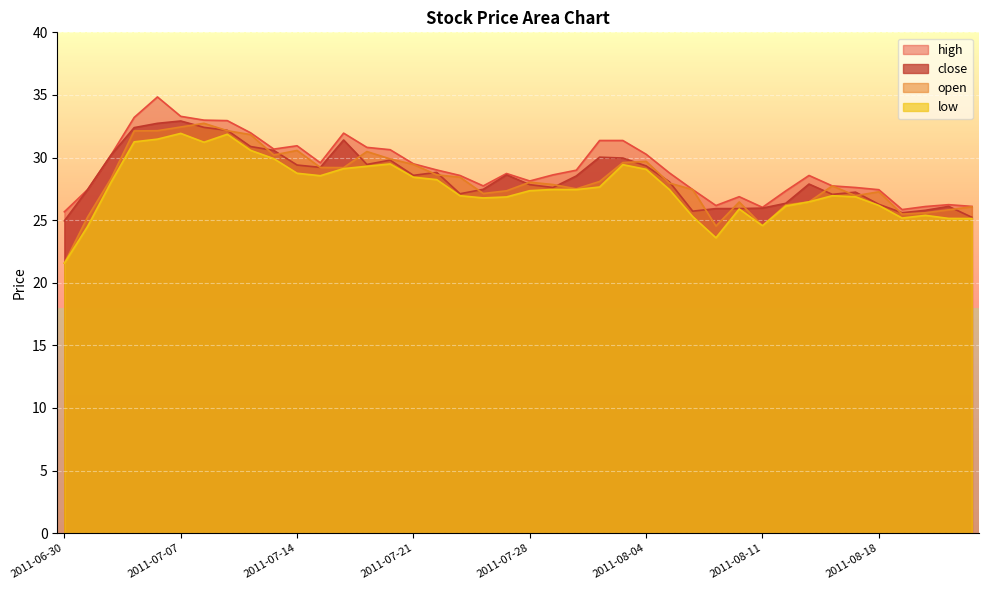

What is the maximum value shown in the chart?

34.8